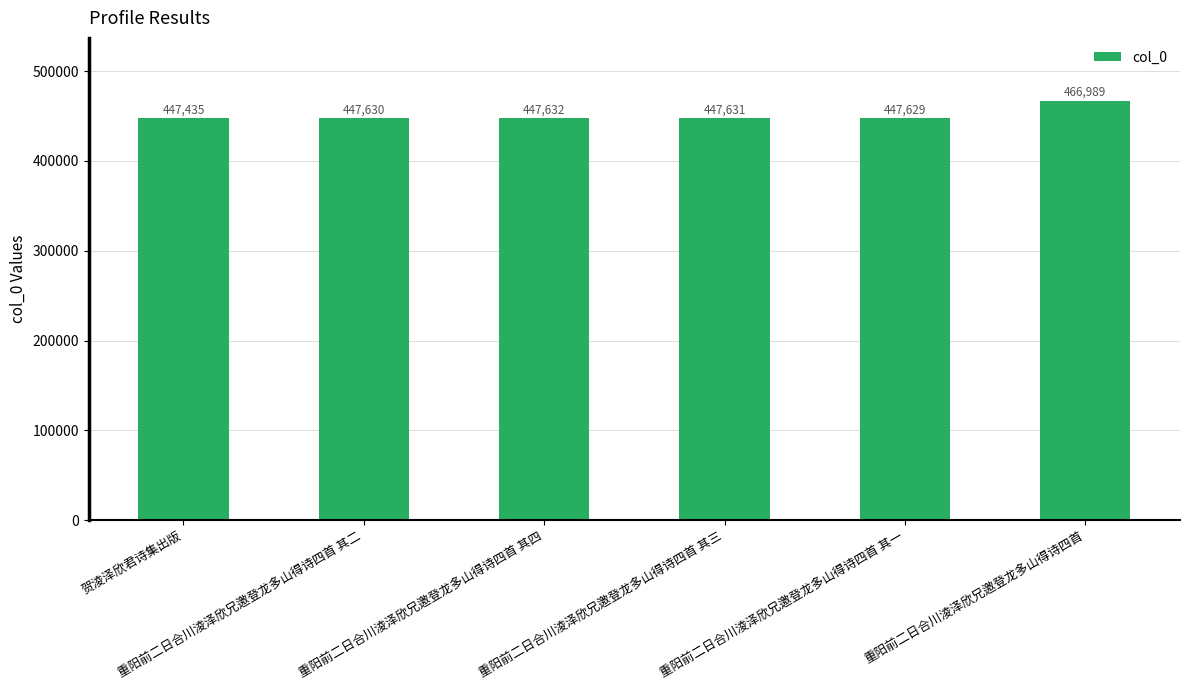

Reading right to left, what are all the values shown in this chart?

466989	447629	447631	447632	447630	447435